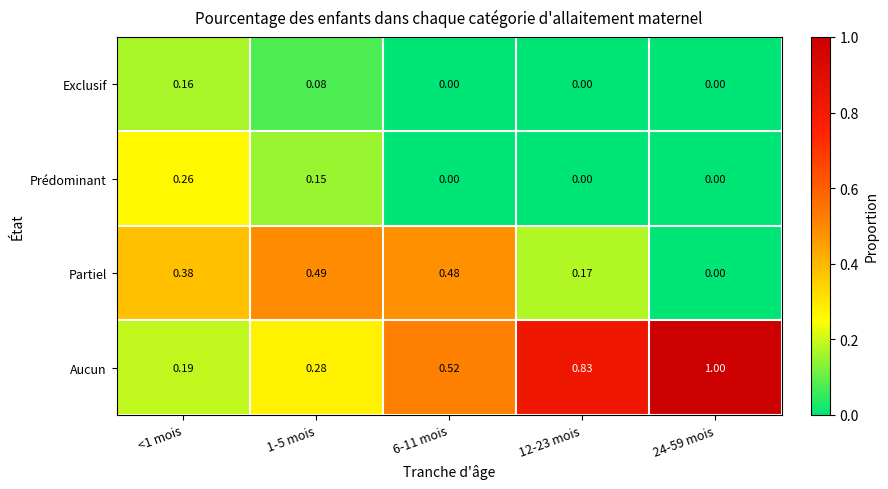

Is the value of Exclusif at <1 mois greater than the value of Prédominant at 6-11 mois?

Yes